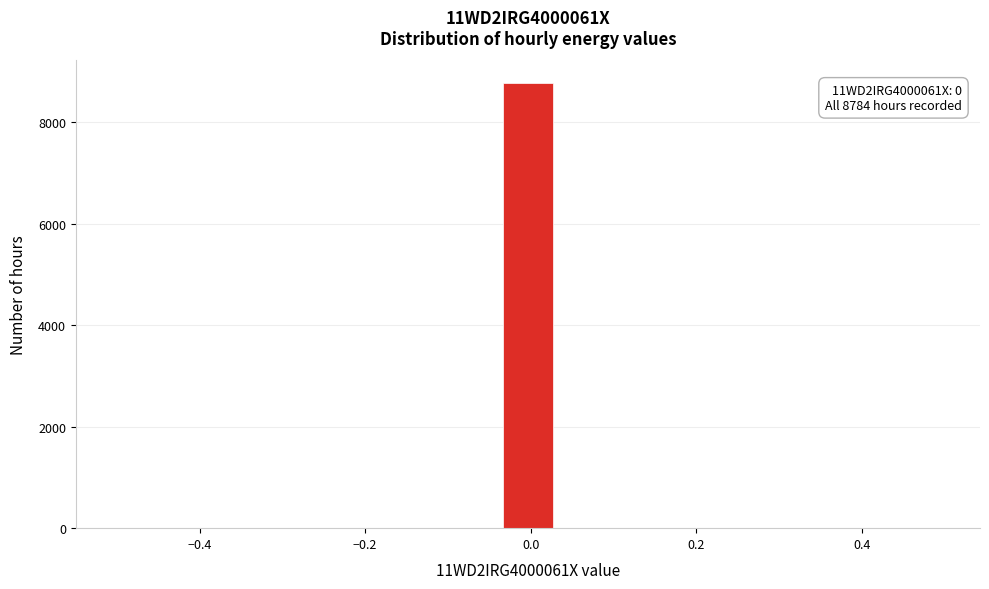

Around what value on the x-axis is the tallest bar? Give the approximate position of its centre, as read against the axis.

0.00